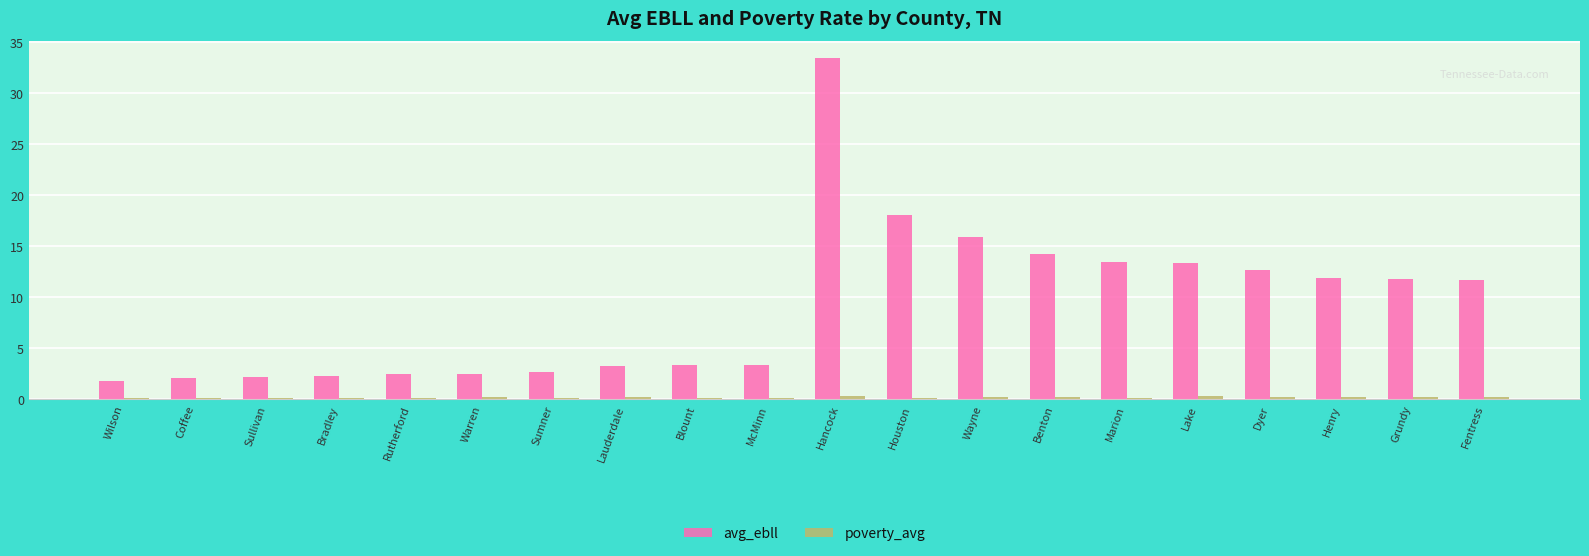

How many values in the avg_ebll series exceed 11?

10